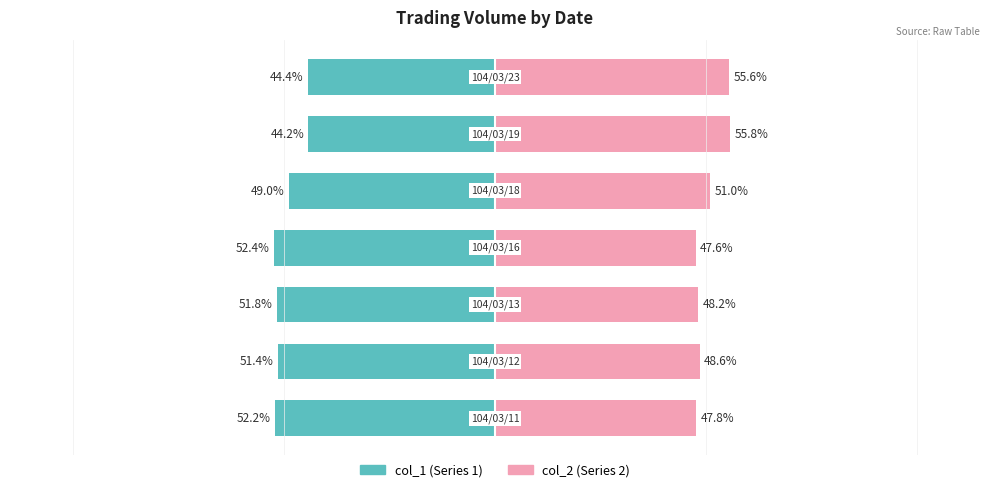

How many values in the col_1 series are below -51?

4